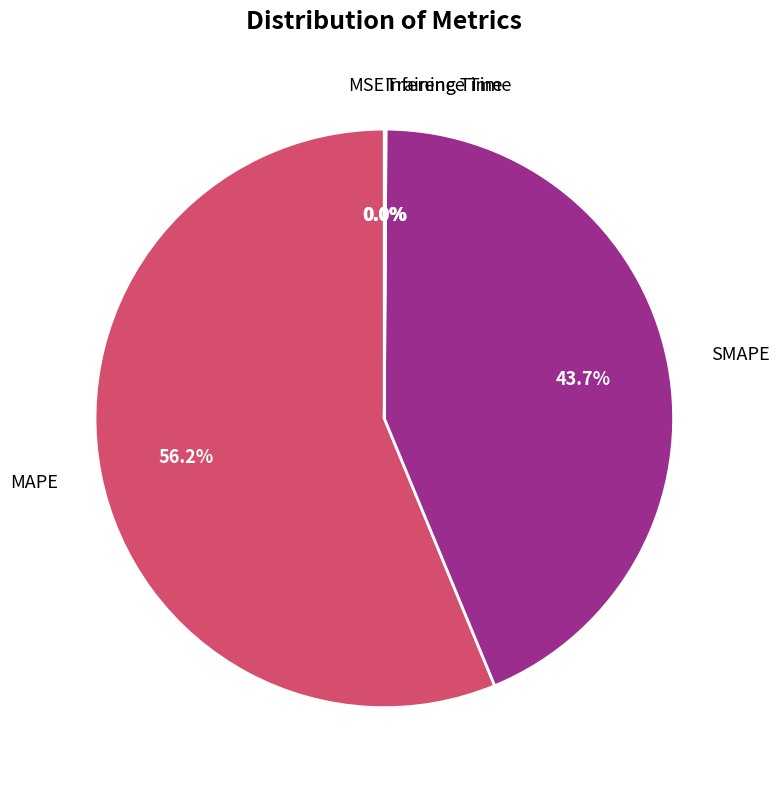

Is there any slice that represents more than half of the pie?

Yes